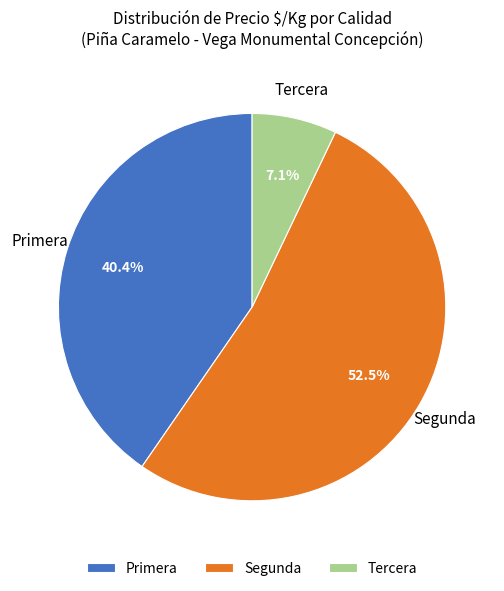

Approximately how many times larger is the value at Segunda compared to Tercera?

7.4